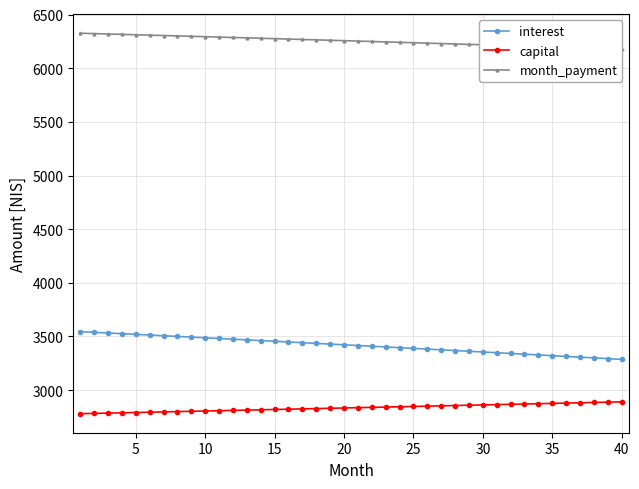

Between 25 and 34, which series saw the biggest shift?

interest